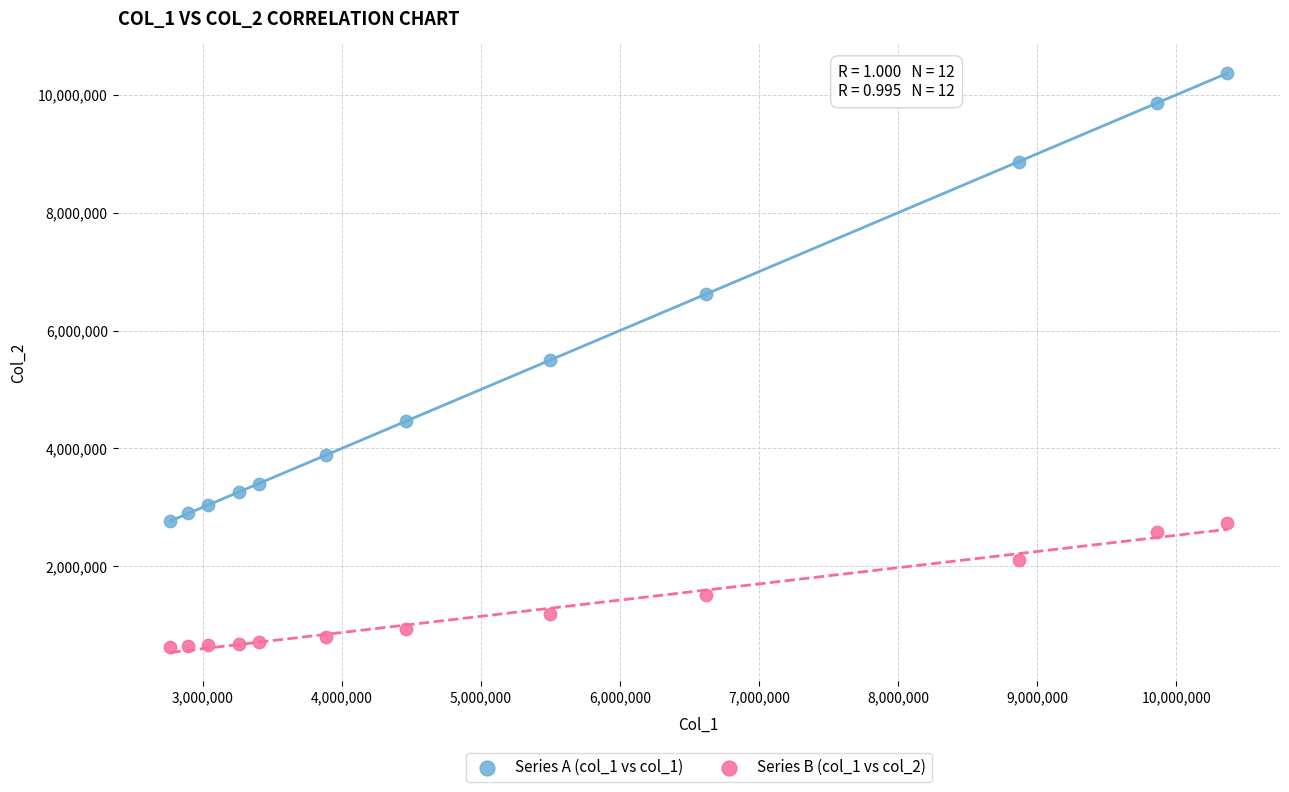

Across all data points, what is the range of Y values (max minus min)?

9737445